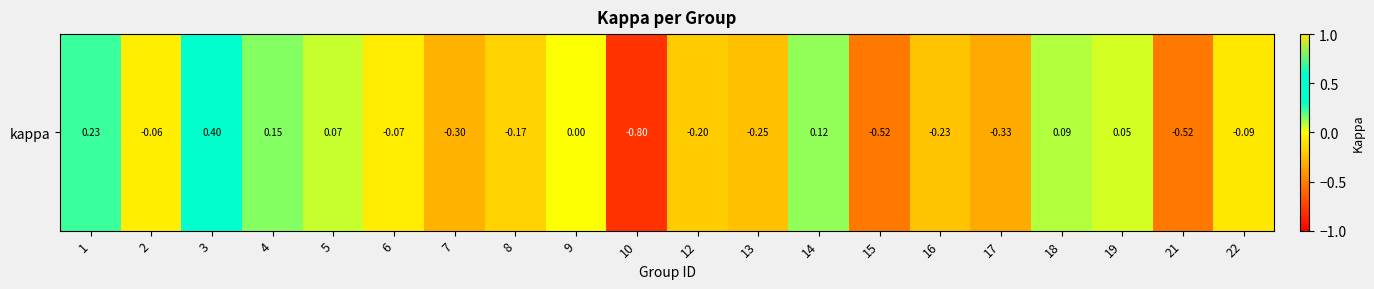

Reading left to right, what are all the values shown in this chart?

1=0.2	2=-0.1	3=0.4	4=0.1	5=0.1	6=-0.1	7=-0.3	8=-0.2	9=0.0	10=-0.8	12=-0.2	13=-0.2	14=0.1	15=-0.5	16=-0.2	17=-0.3	18=0.1	19=0.1	21=-0.5	22=-0.1